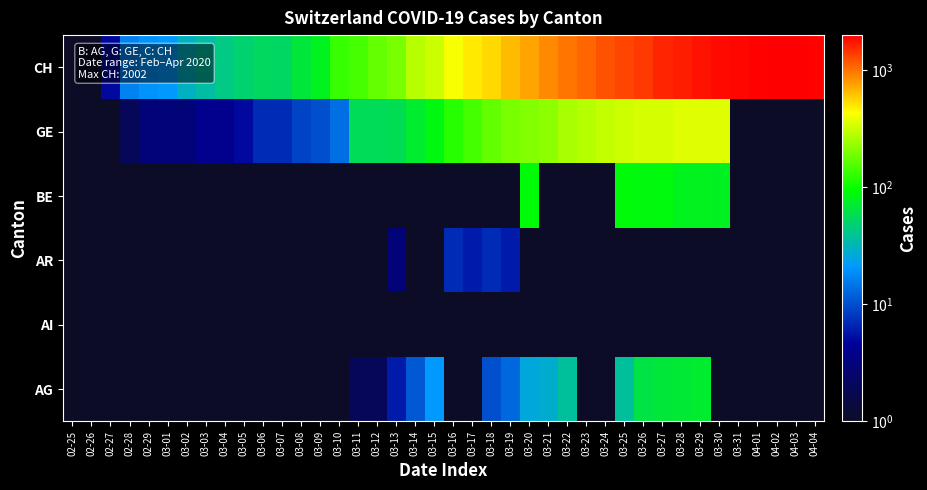

At how many categories does at least one series exceed 1717?

7